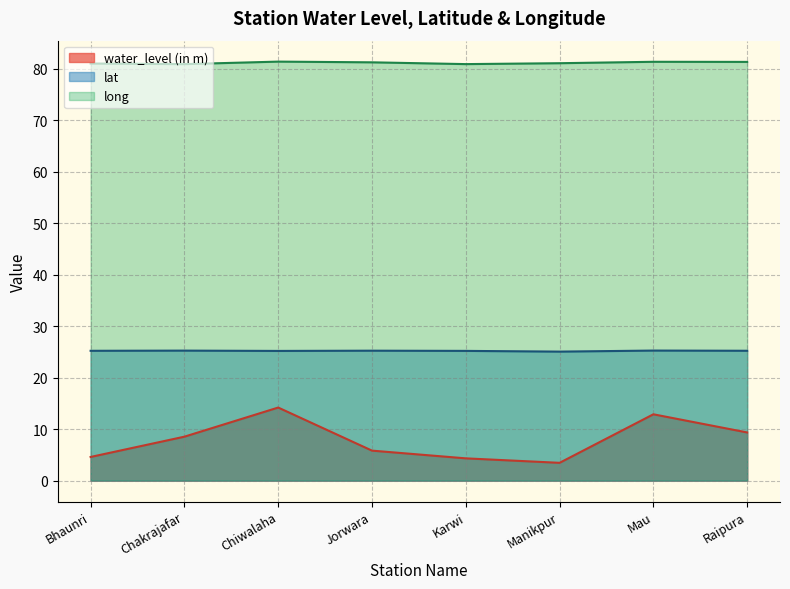

What is the maximum value for long?

81.4